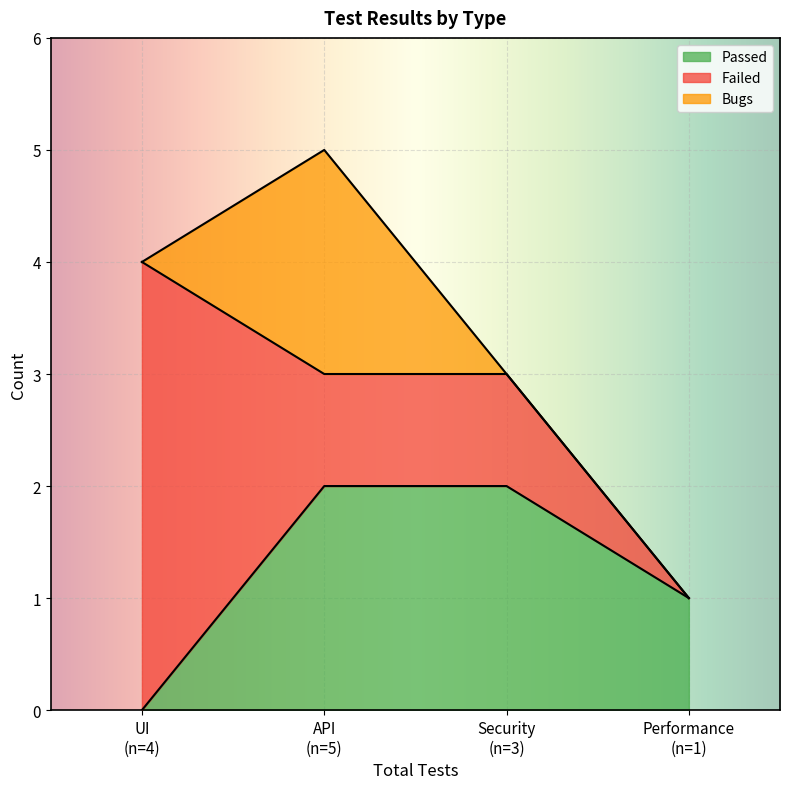

How many intersections are there between Passed and Failed?

1